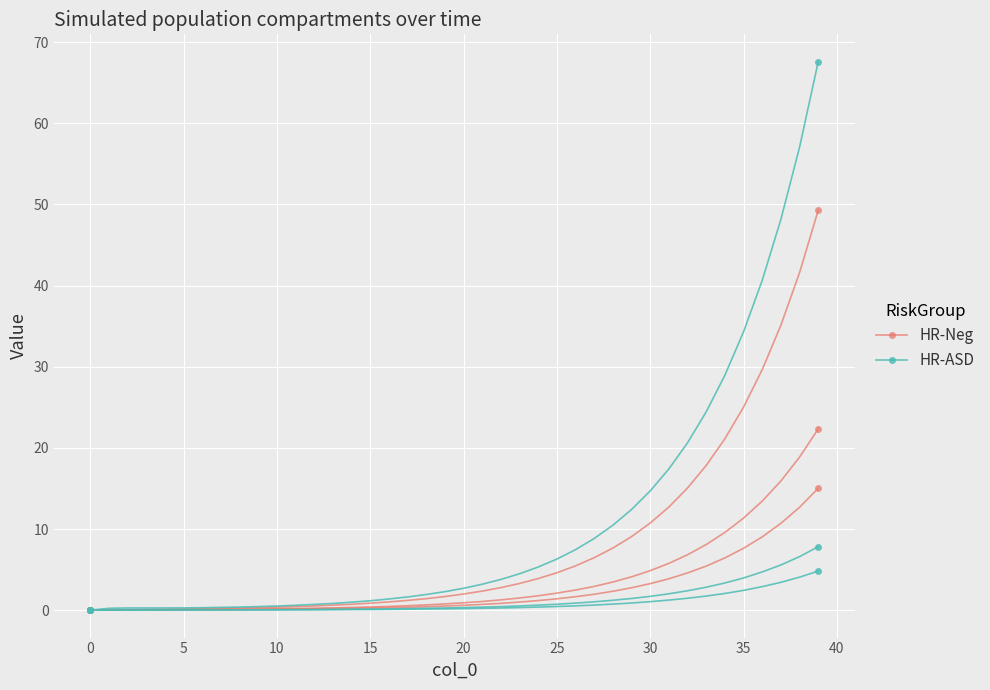

At which label does HR-Neg reach its peak?

39